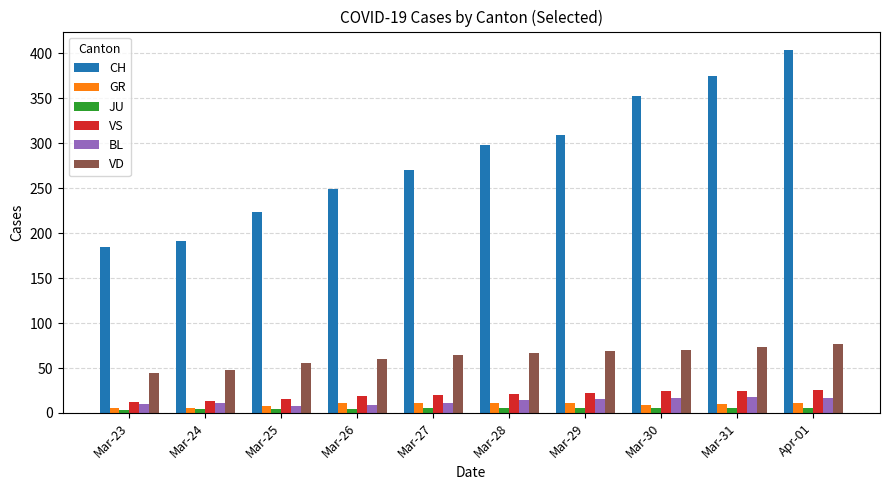

What is the greatest value displayed?

404